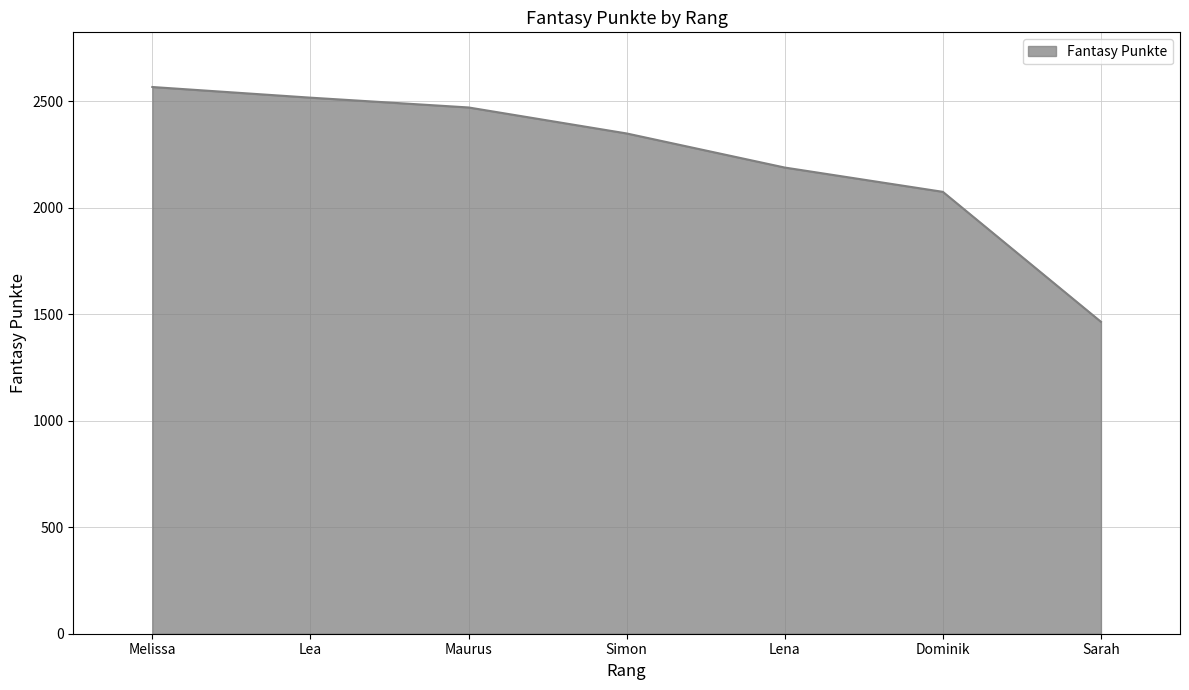

Which label corresponds to the smallest value in the chart?

Sarah